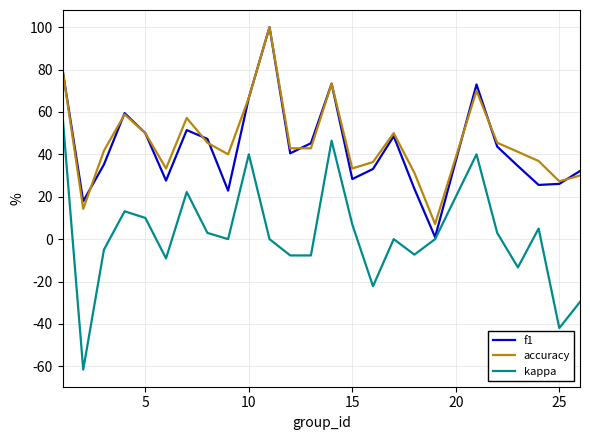

How many lines are shown in the chart?

3